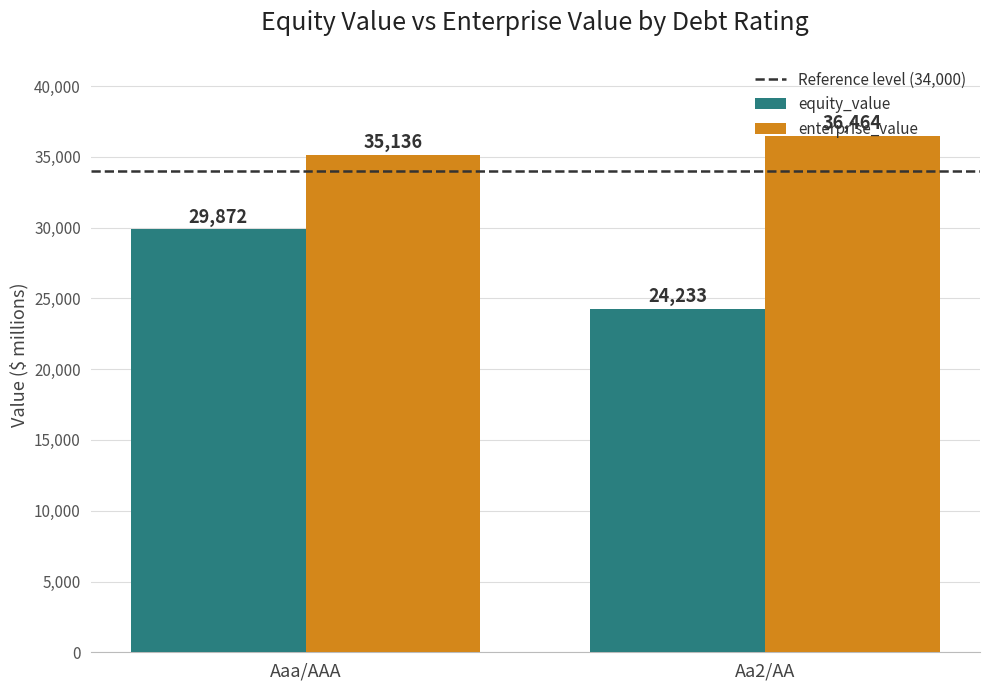

Count the number of data series in this chart.

2